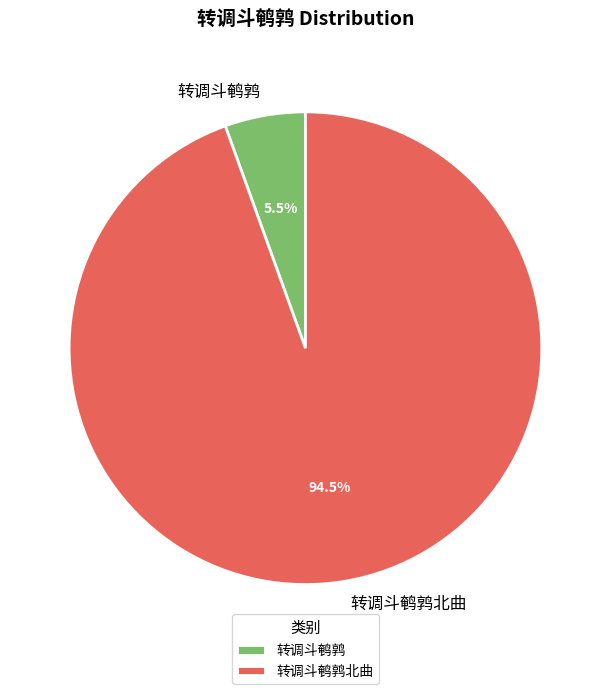

Rank the categories by value from highest to lowest.

转调斗鹌鹑北曲, 转调斗鹌鹑